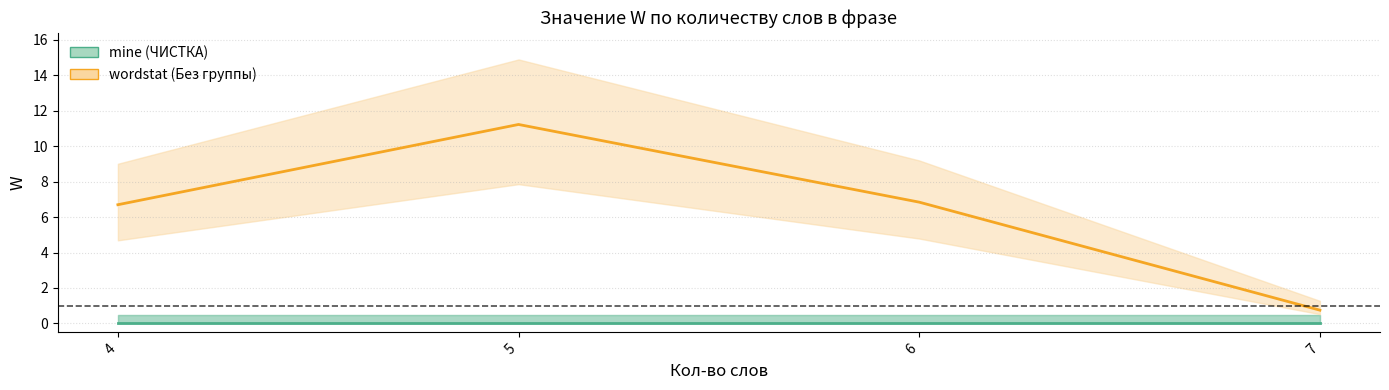

At which label is wordstat (Без группы) closest to 5?

4